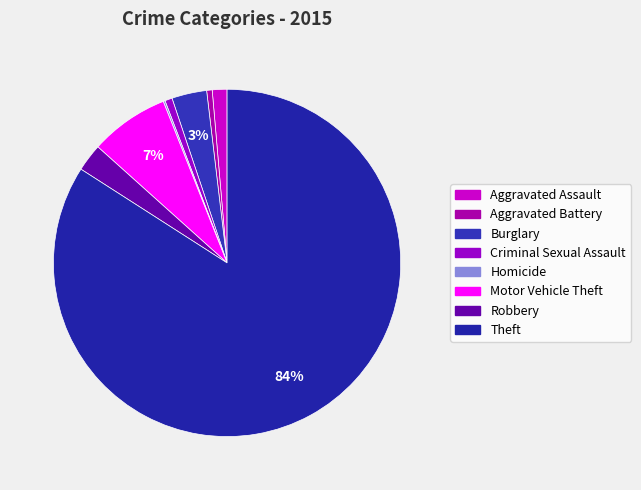

What is the largest slice in the pie chart?

Theft